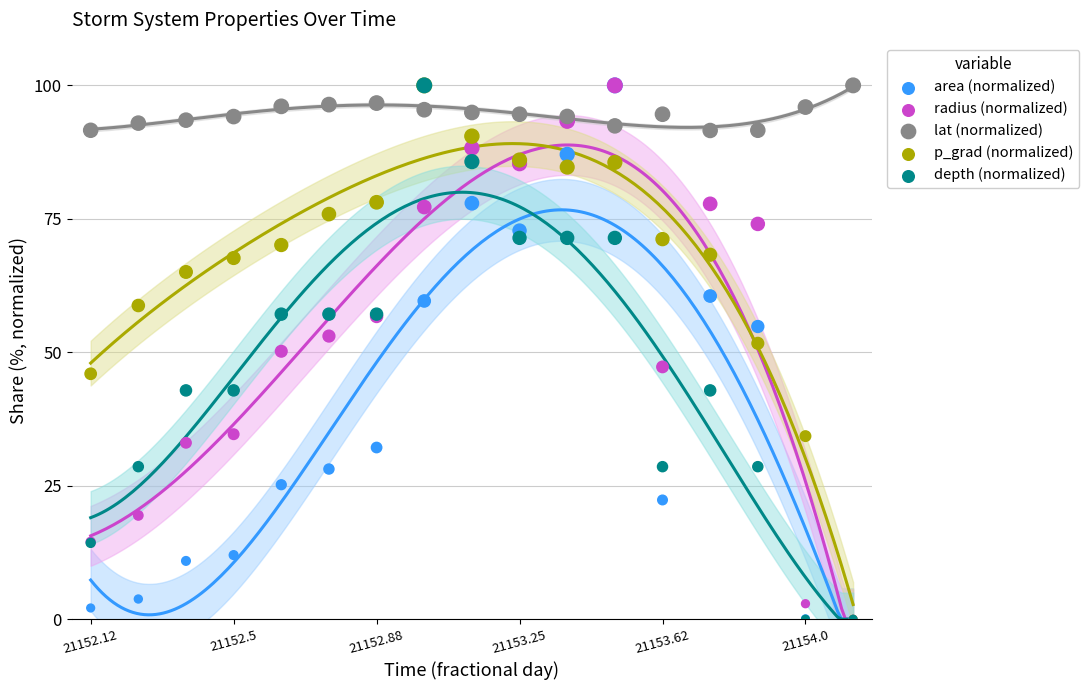

What are all the series names shown in the legend?

area (normalized), radius (normalized), lat (normalized), p_grad (normalized), depth (normalized)